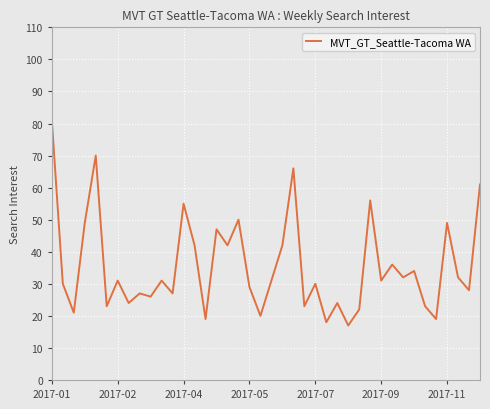

What is the greatest value displayed?

81